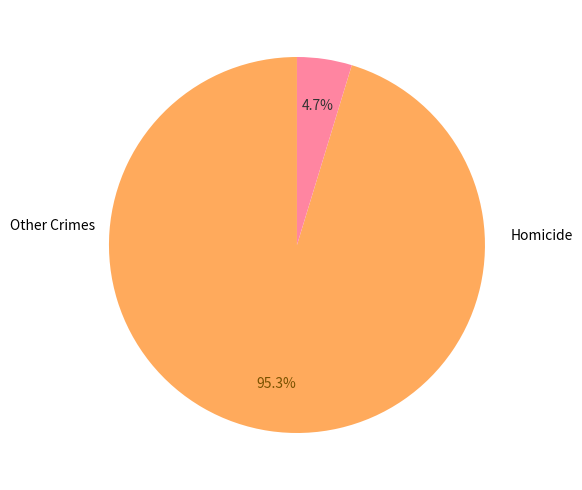

Count the number of slices in the pie.

2